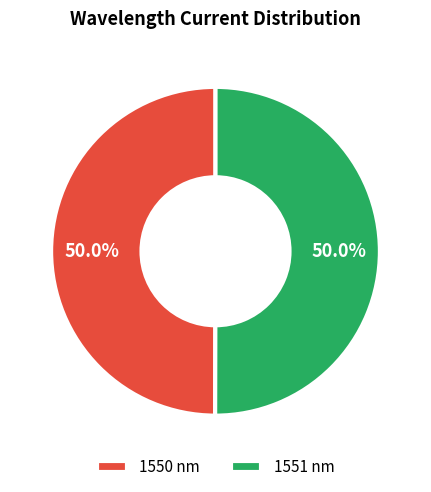

To the nearest percent, what percentage of the pie is 1550?

50%